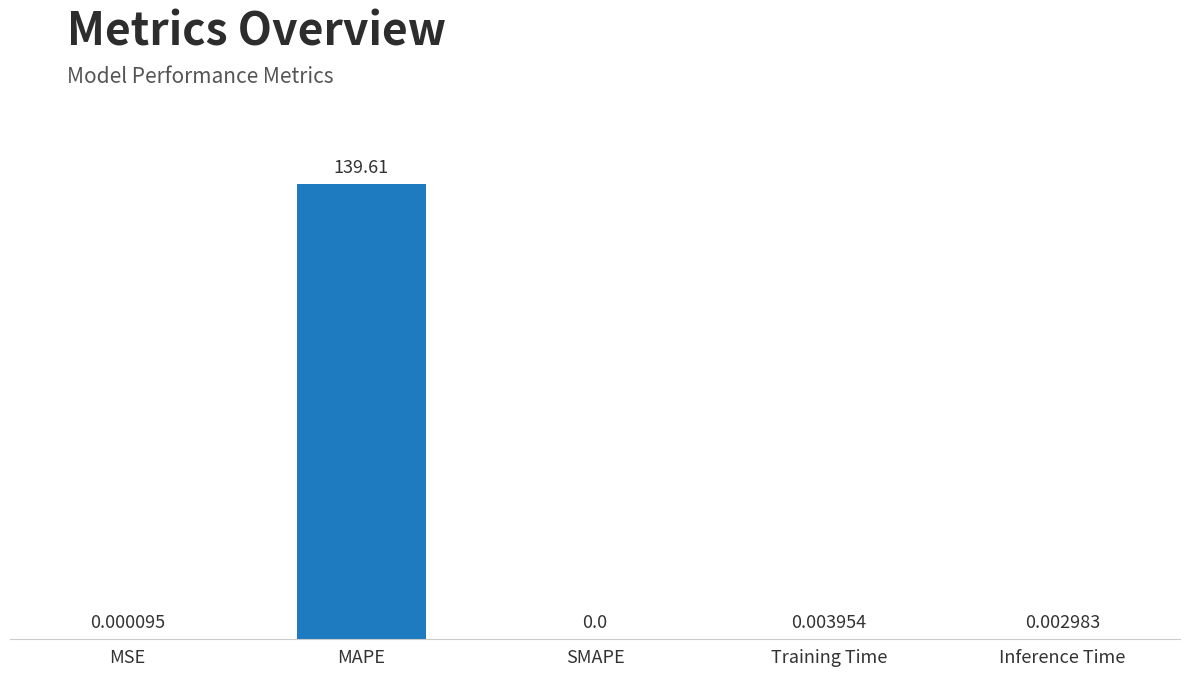

What is the sum of all values?

139.6